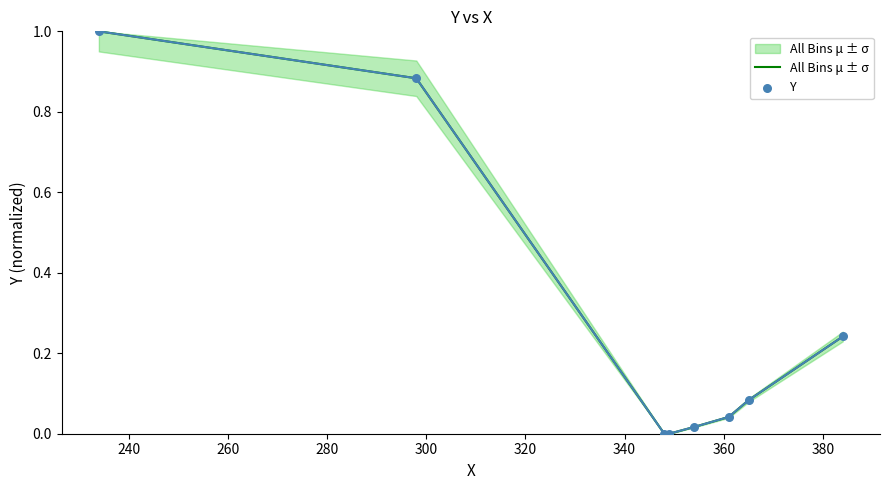

What is the greatest value displayed?

1.0